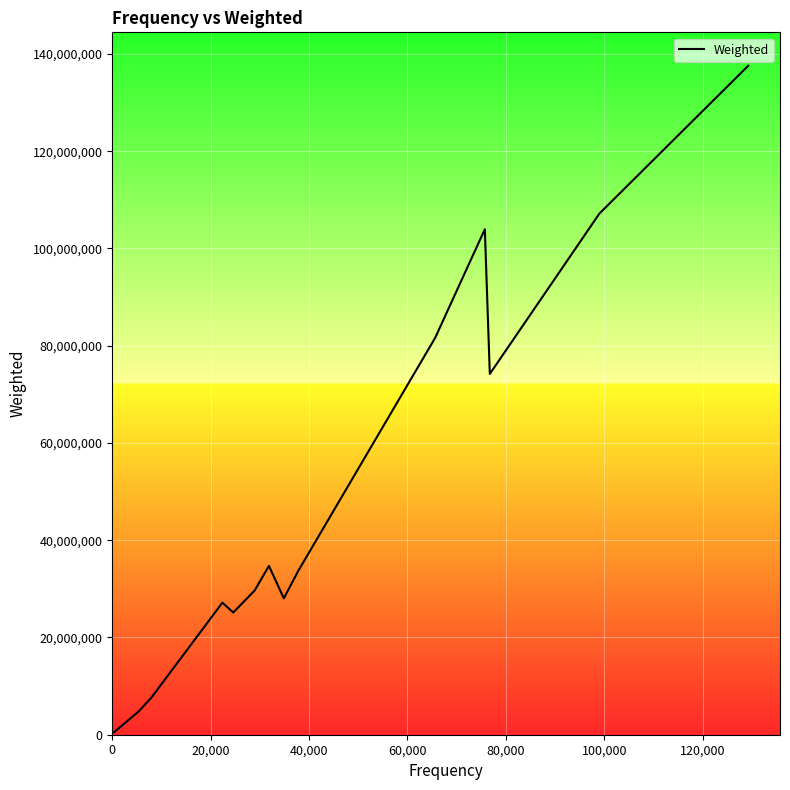

Which has a higher value, 80,000 or 8?

8